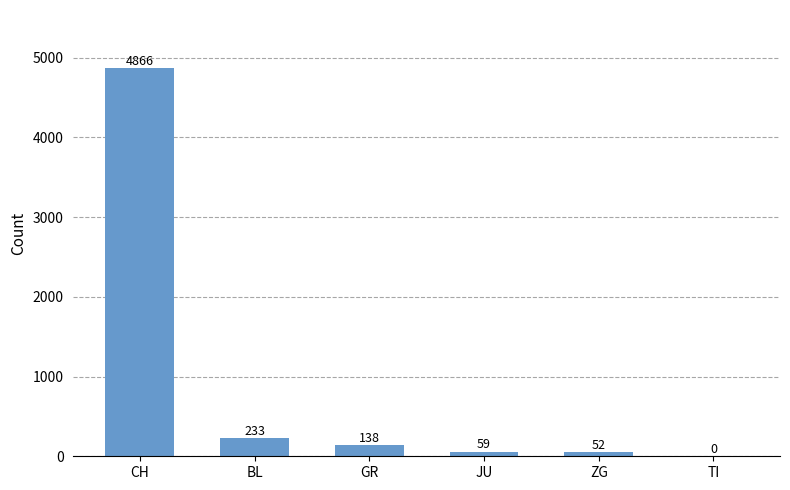

At which label is the value closest to 2433?

BL